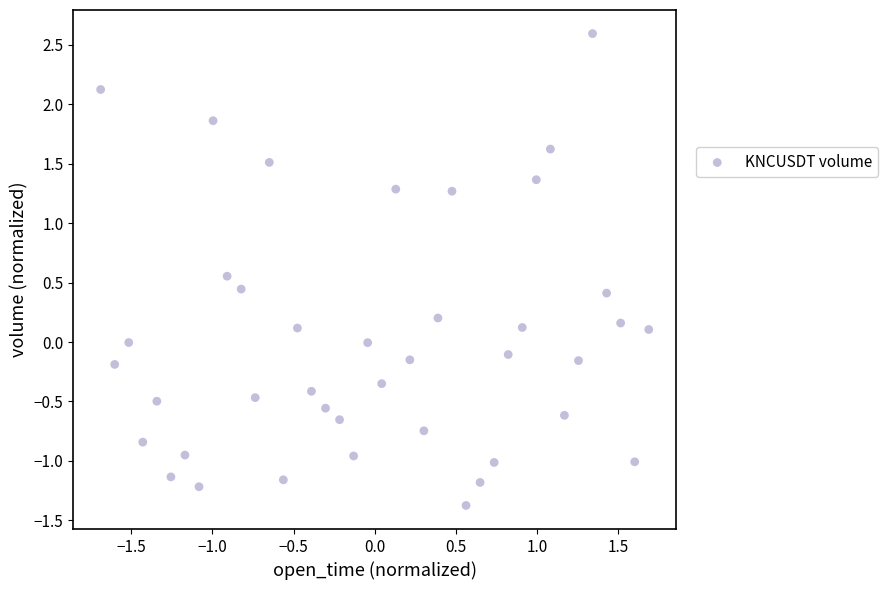

What is the range of Y values (max minus min)?

4.0